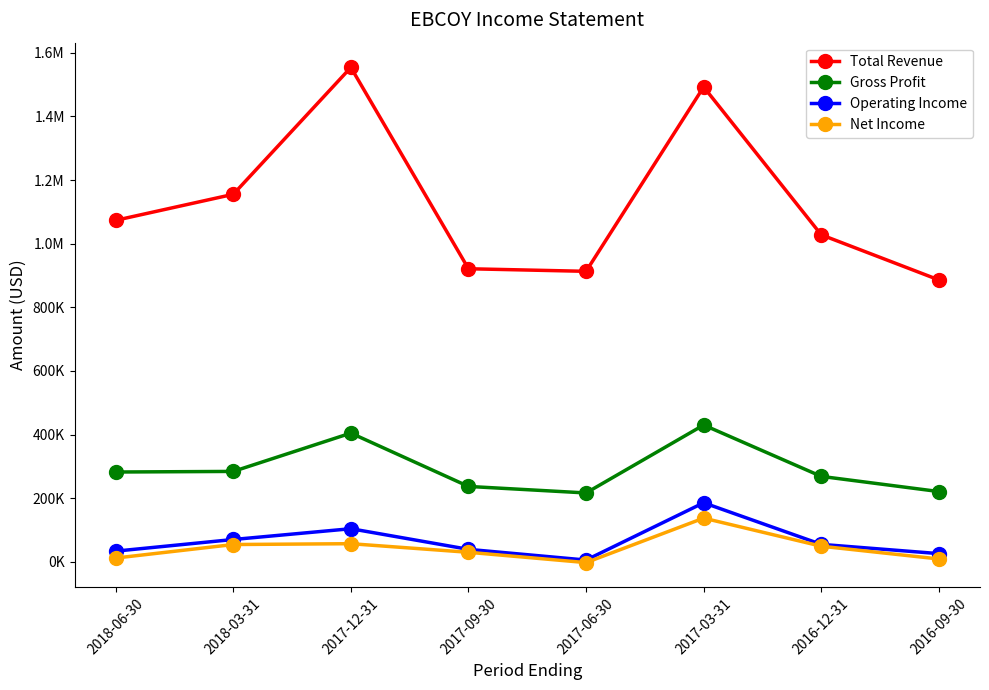

At which category does Total Revenue reach its first local valley?

2017-06-30